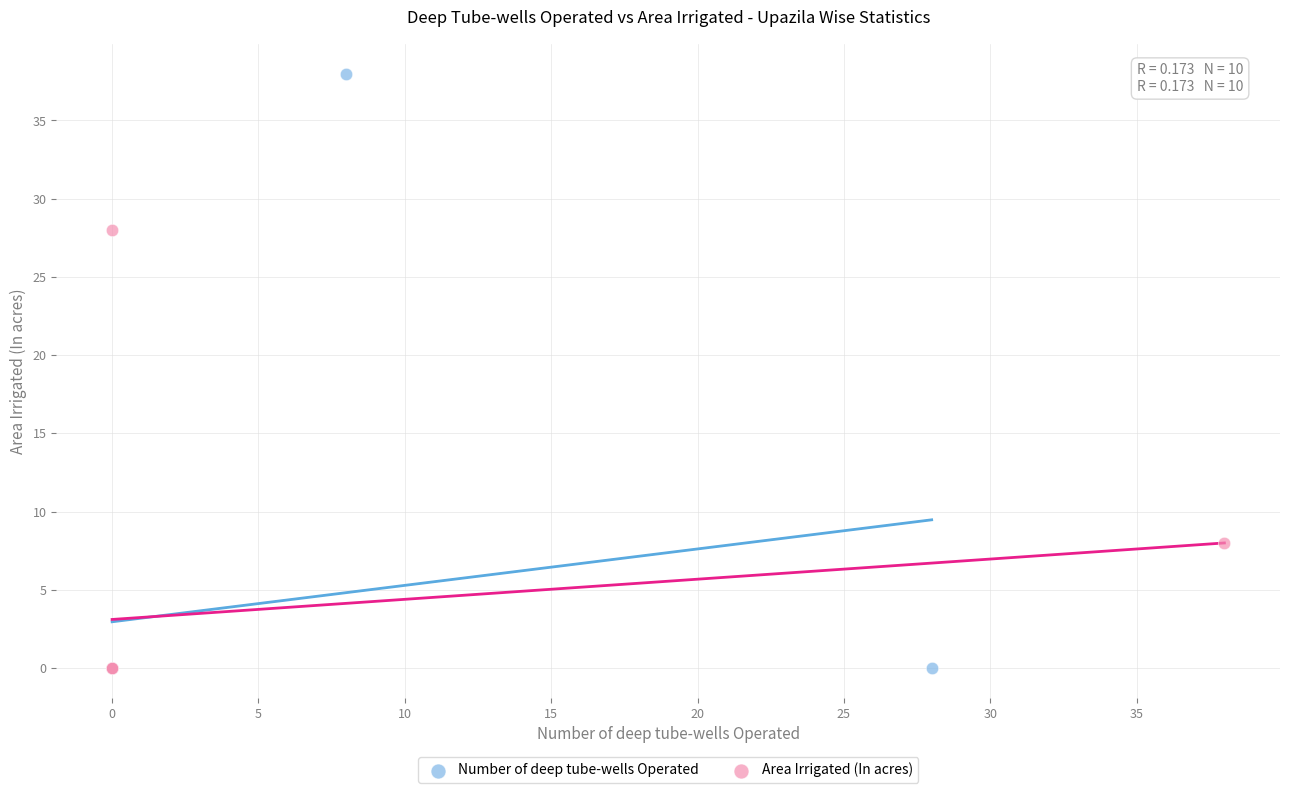

Which series reaches the maximum Y coordinate?

Number of deep tube-wells Operated